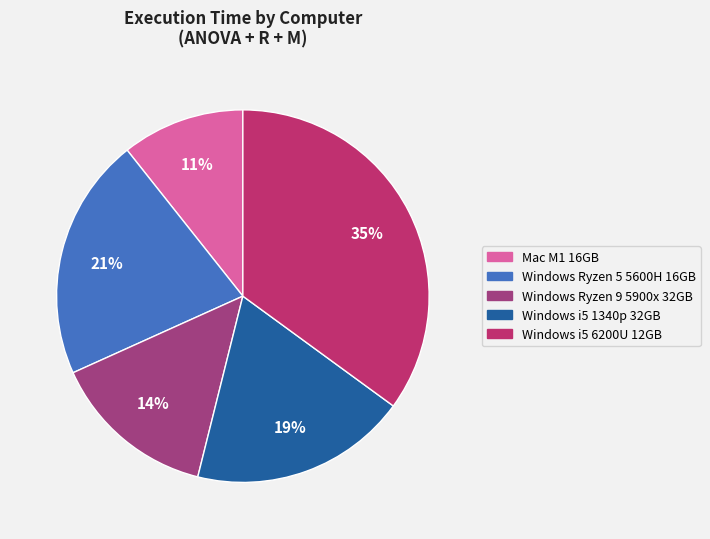

Is it true that Windows Ryzen 5 5600H 16GB is 35% of the pie?

False